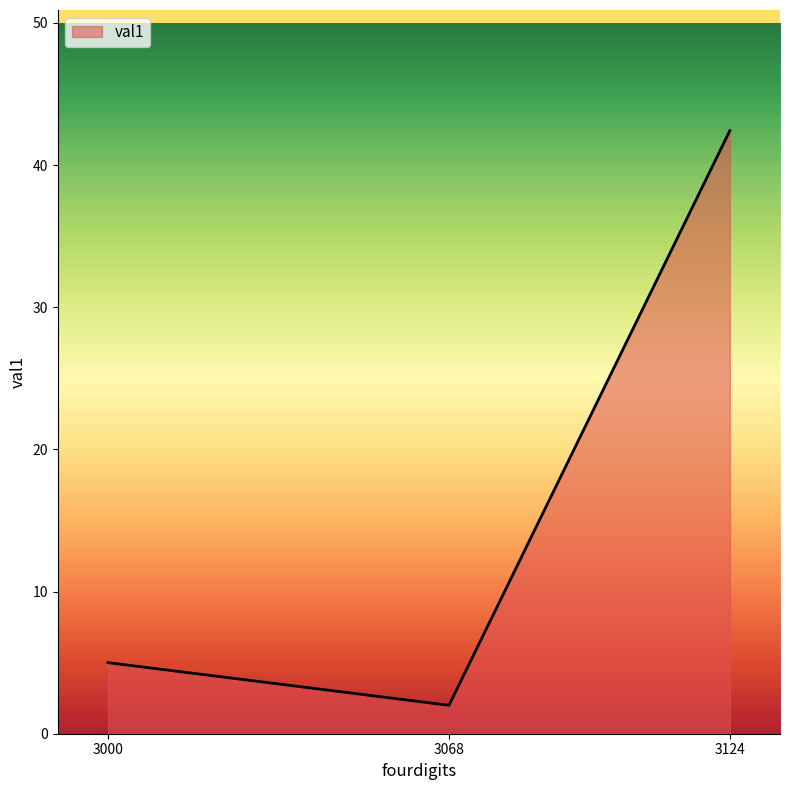

Reading left to right, what are all the values shown in this chart?

5.0	2.0	42.4